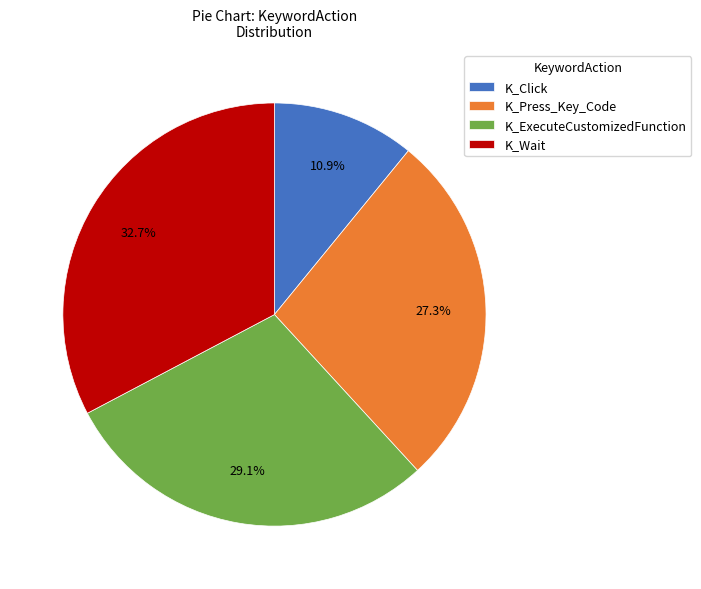

Which has a higher value, K_Click or K_Press_Key_Code?

K_Press_Key_Code